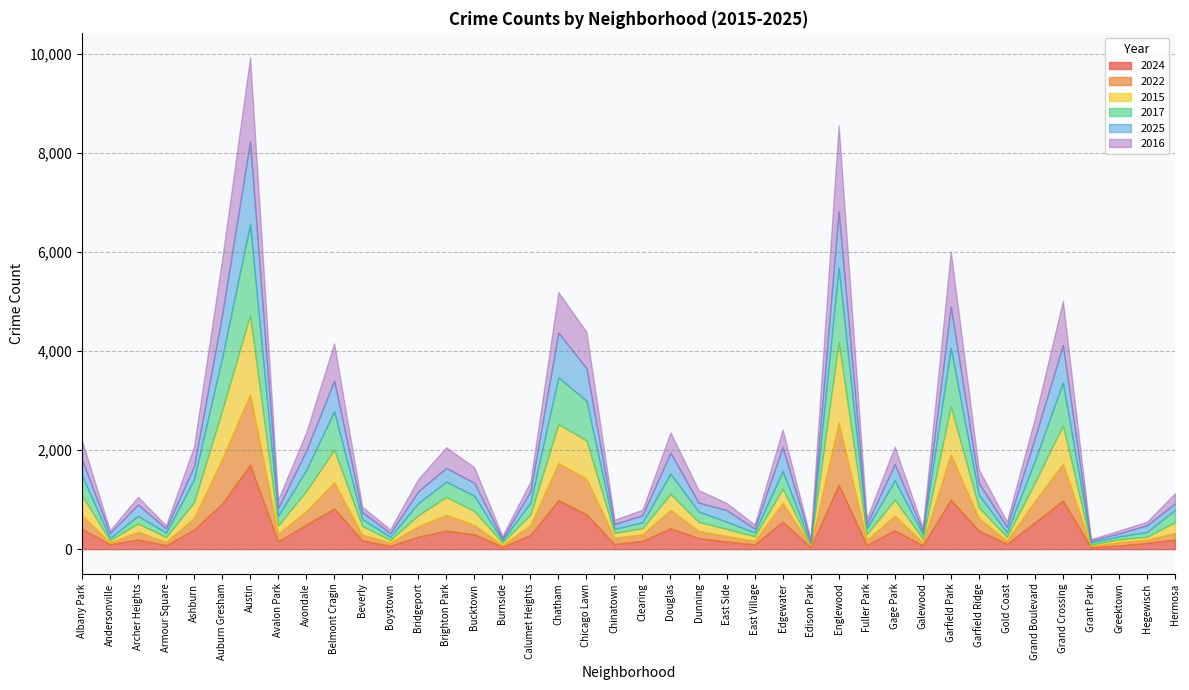

Between Bridgeport and Chicago Lawn, which is larger?

Chicago Lawn